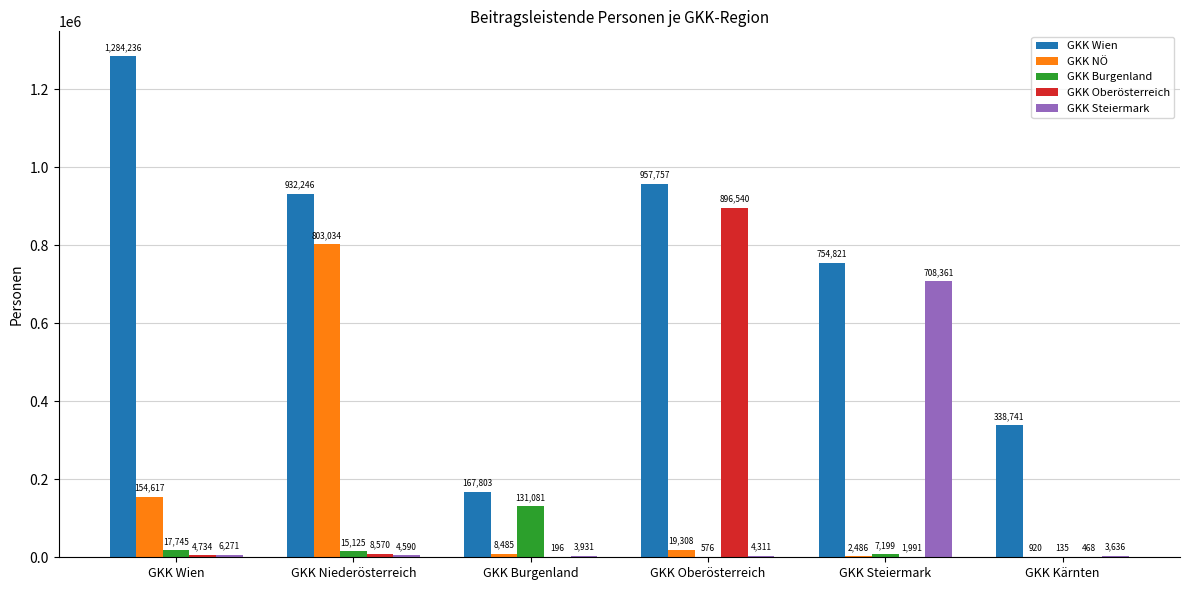

Which series changed the most between GKK Oberösterreich and GKK Kärnten?

GKK Oberösterreich